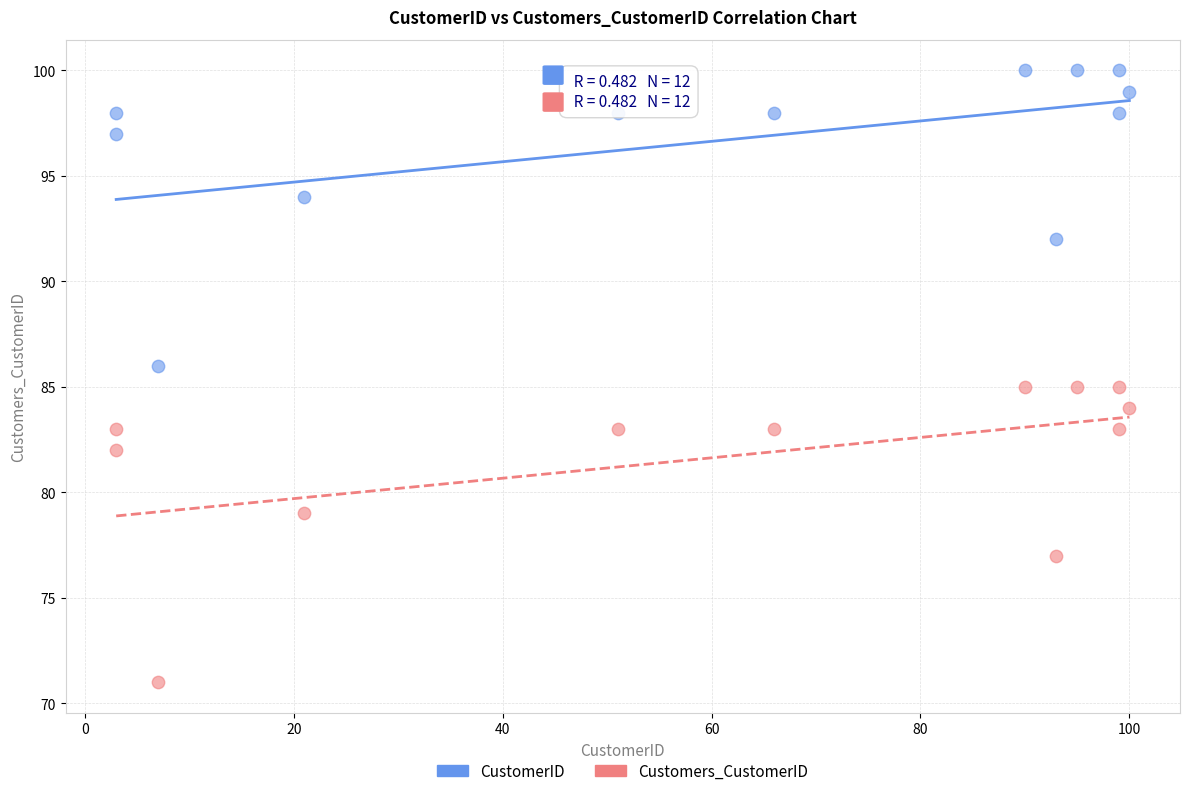

Which series reaches the minimum Y coordinate?

Customers_CustomerID